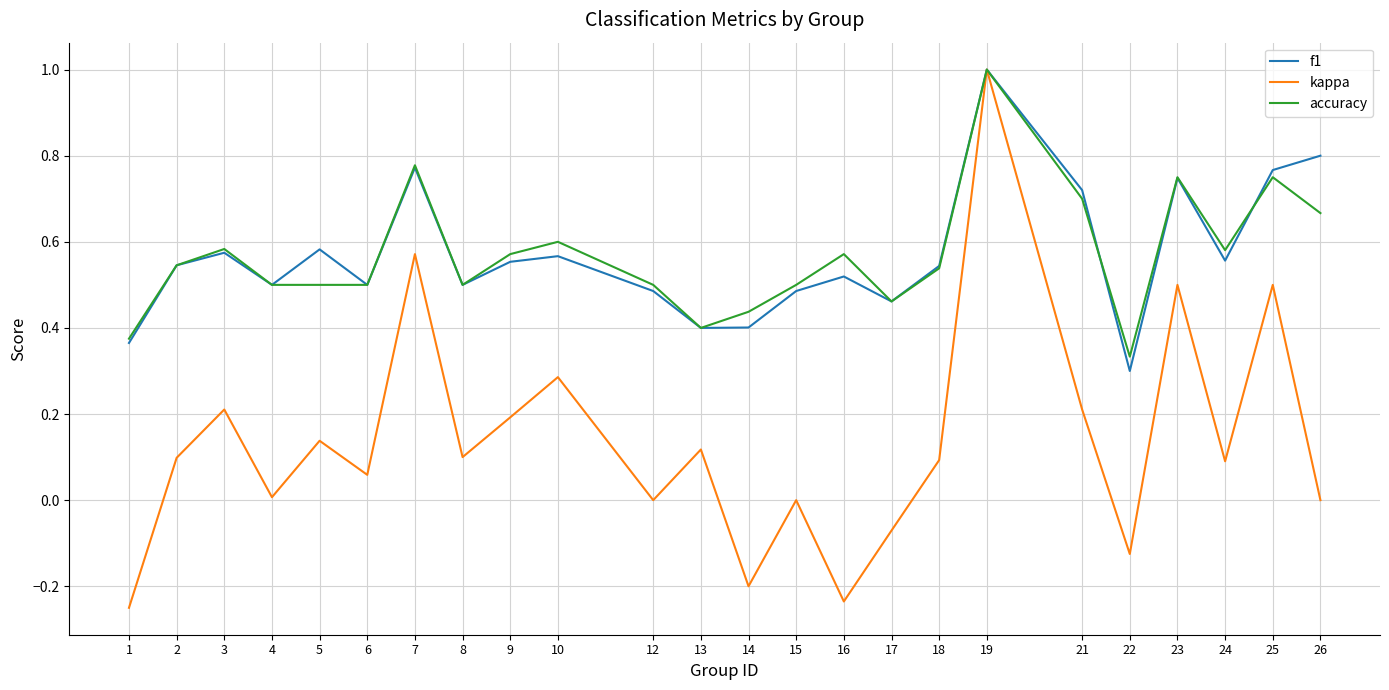

Is the value of accuracy at 17 greater than the value of kappa at 15?

Yes